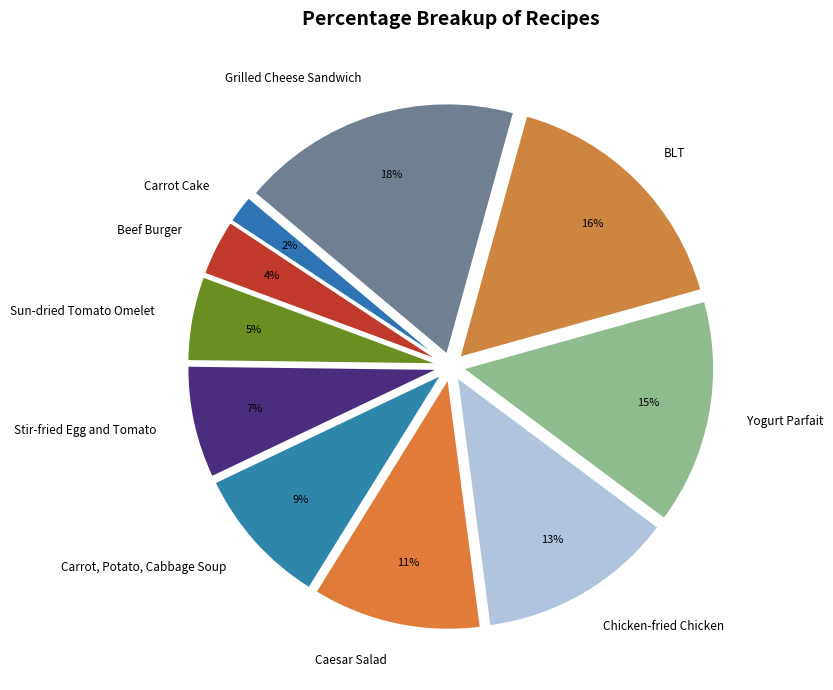

How many slices are in this pie chart?

10